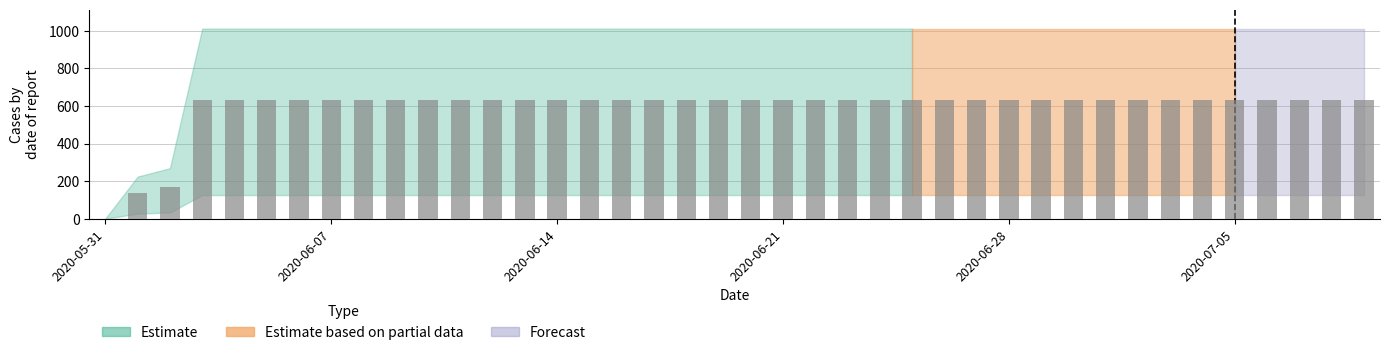

What is the sum of all values?

23653